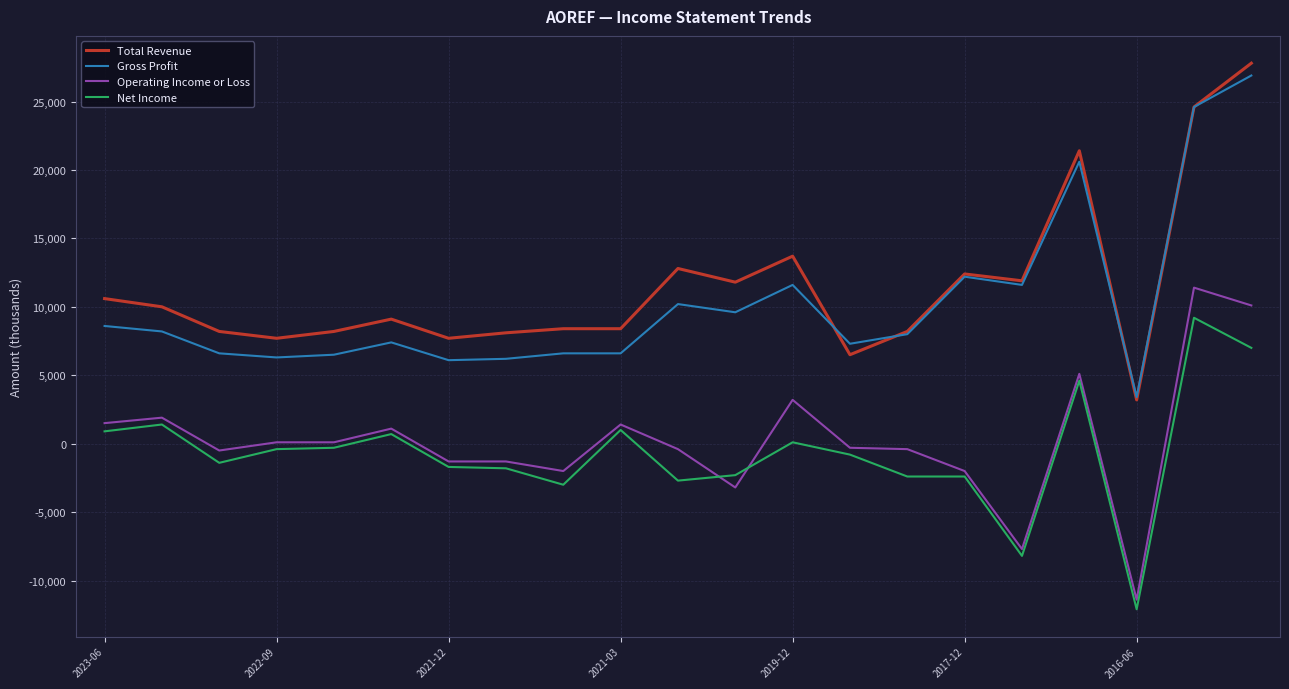

What is the maximum value shown in the chart?

27800